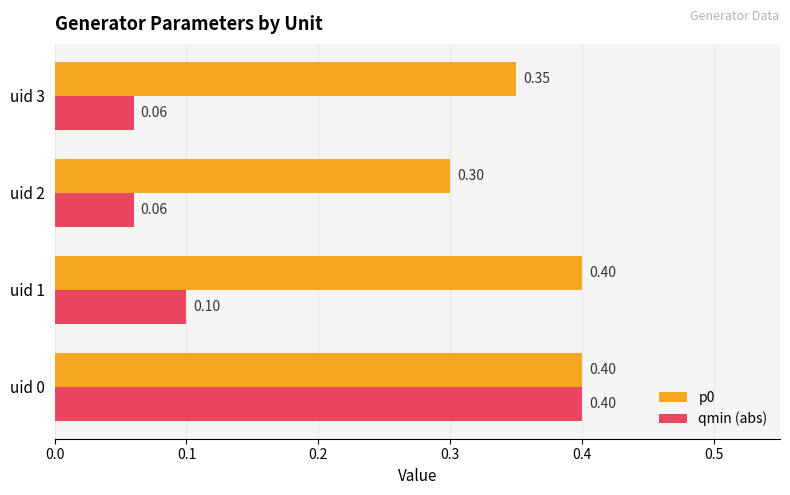

Which series has the largest range (max minus min)?

qmin (abs)